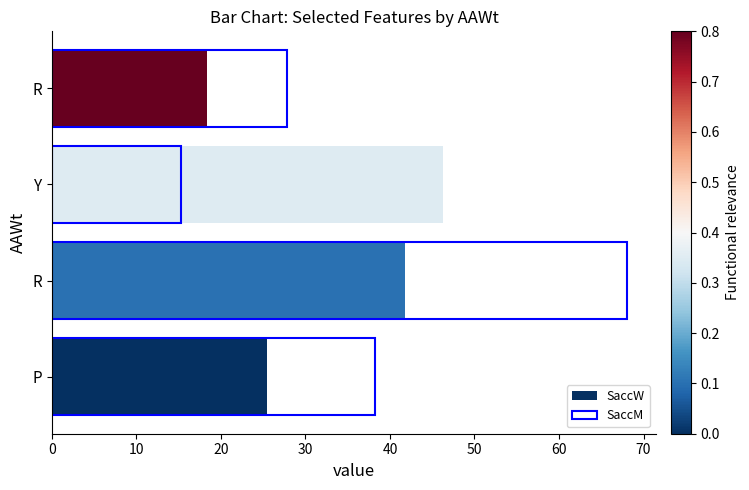

Reading left to right, transcribe all the data shown in this chart.

SaccW: 25.4	41.8	46.3	18.3
SaccM: 38.2	68.1	15.3	27.8